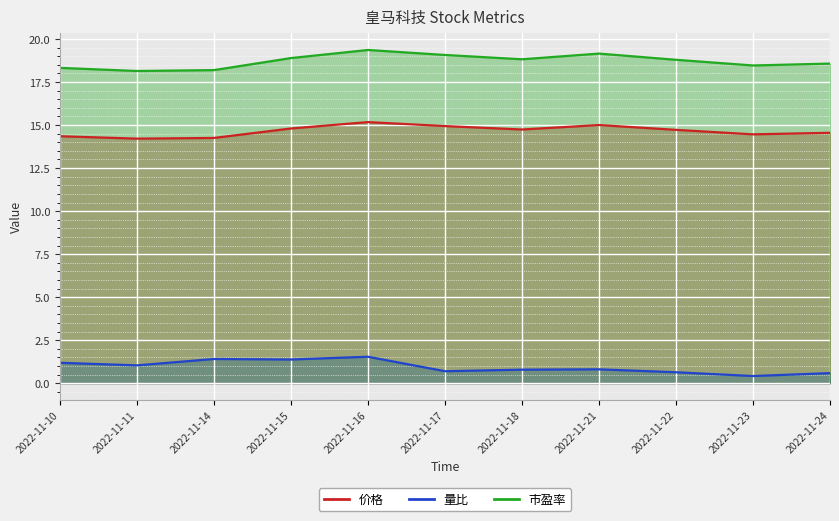

Reading left to right, what are all the values shown in this chart?

价格: 14.3	14.2	14.2	14.8	15.2	14.9	14.7	15.0	14.7	14.5	14.6
量比: 1.2	1.0	1.4	1.4	1.5	0.7	0.8	0.8	0.6	0.4	0.6
市盈率: 18.3	18.1	18.2	18.9	19.4	19.1	18.8	19.1	18.8	18.5	18.6